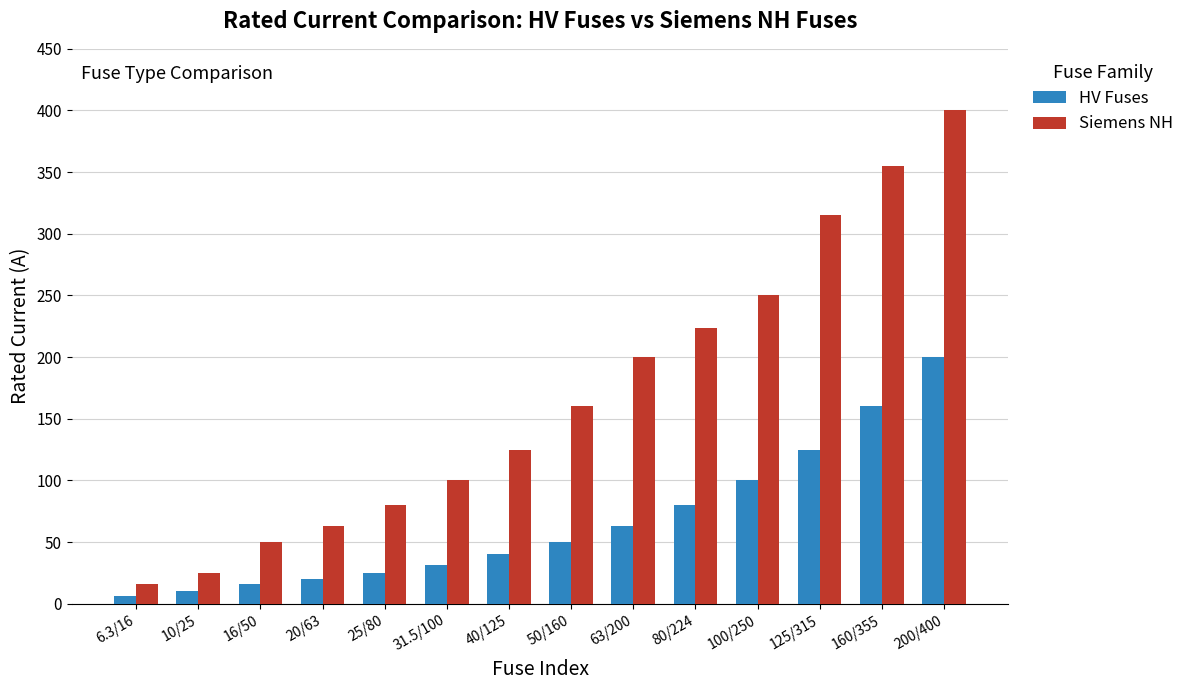

Reading left to right, what are all the values shown in this chart?

HV Fuses: 6.3	10.0	16.0	20.0	25.0	31.5	40.0	50.0	63.0	80.0	100.0	125.0	160.0	200.0
Siemens NH: 16.0	25.0	50.0	63.0	80.0	100.0	125.0	160.0	200.0	224.0	250.0	315.0	355.0	400.0